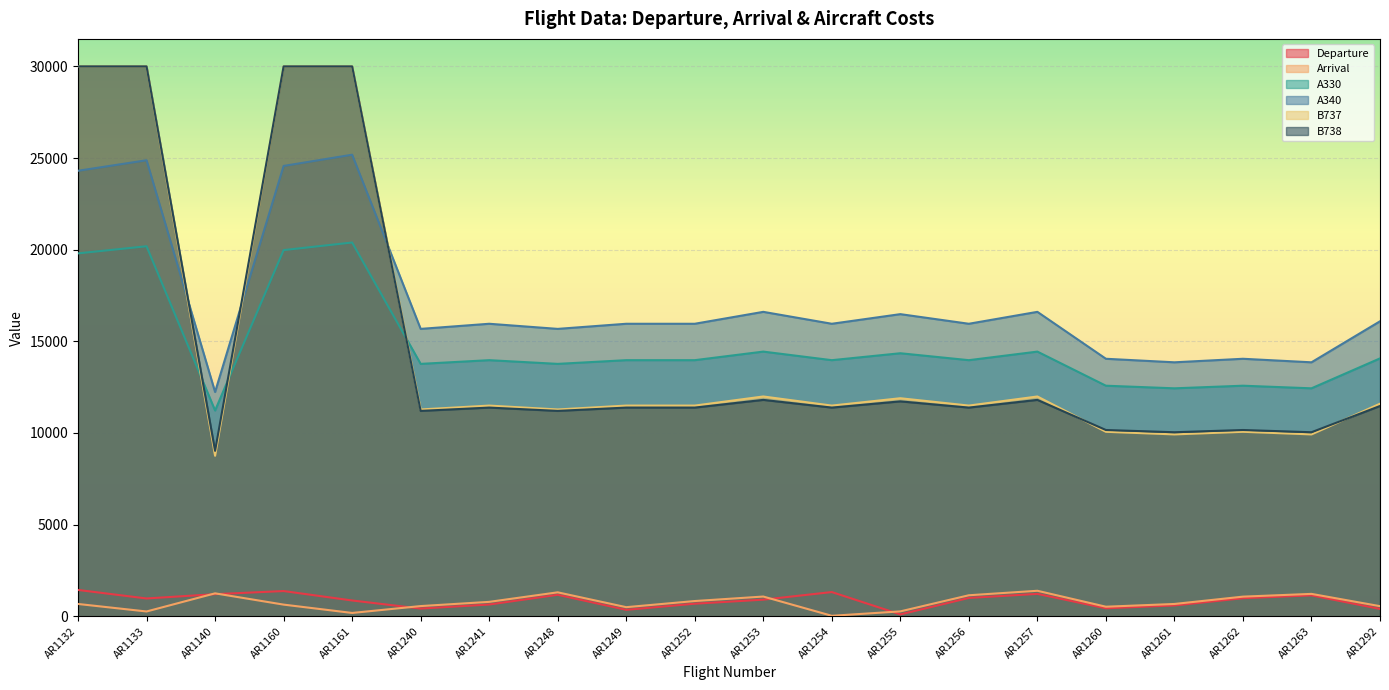

The value of A340 at AR1252 is 15957.5. True or false?

True